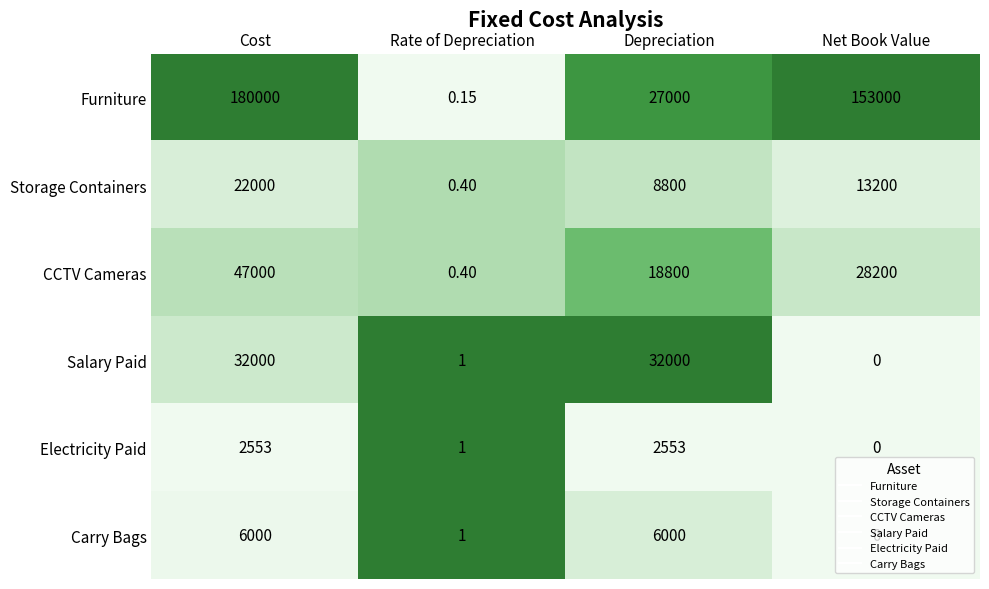

Rank the series by their maximum value, from lowest to highest.

Electricity Paid, Carry Bags, Storage Containers, Salary Paid, CCTV Cameras, Furniture